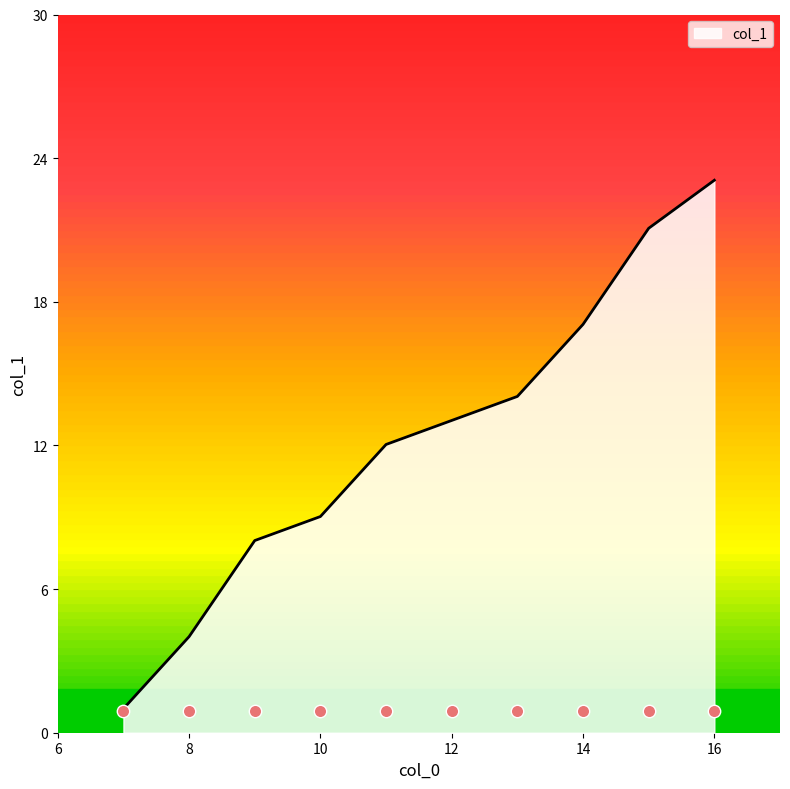

Approximately how many times larger is the value at 7 compared to 14?

0.1